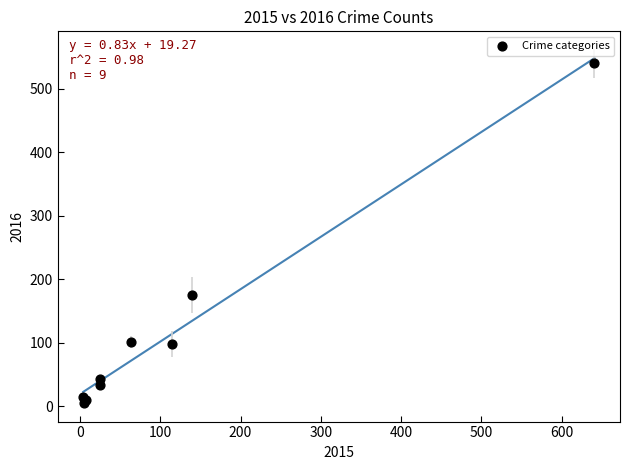

What Y value in the scatter plot is closest to 272?

175